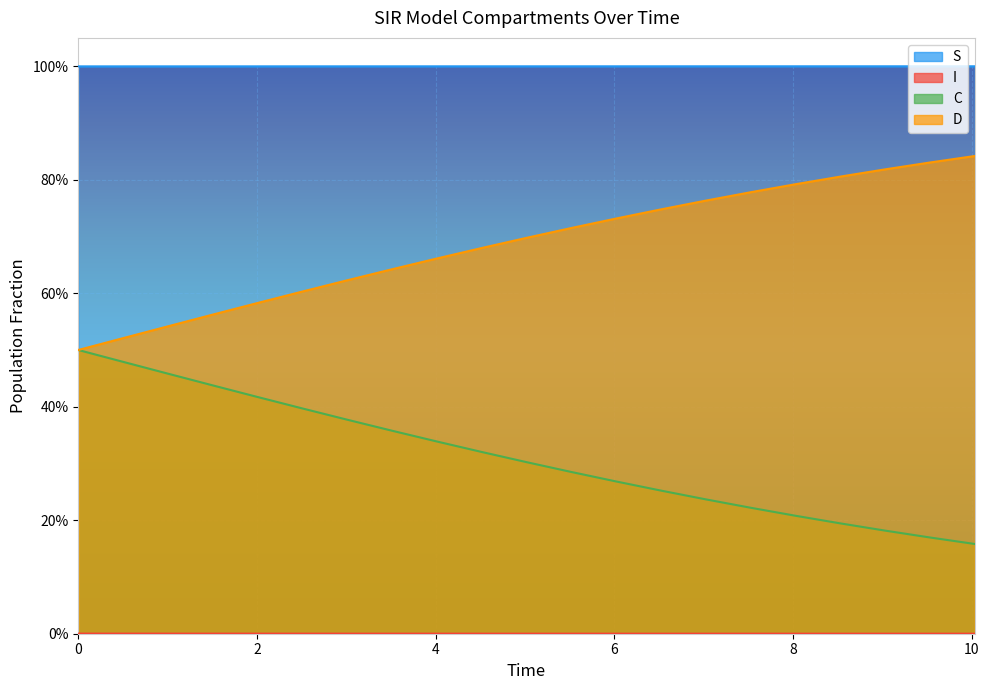

True or false: C and S intersect in this chart.

False